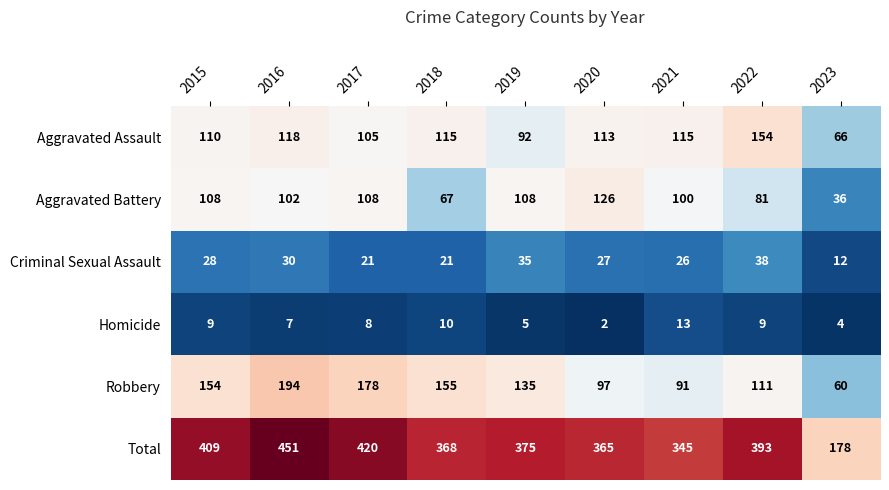

Which label corresponds to the smallest value in the chart?

2020